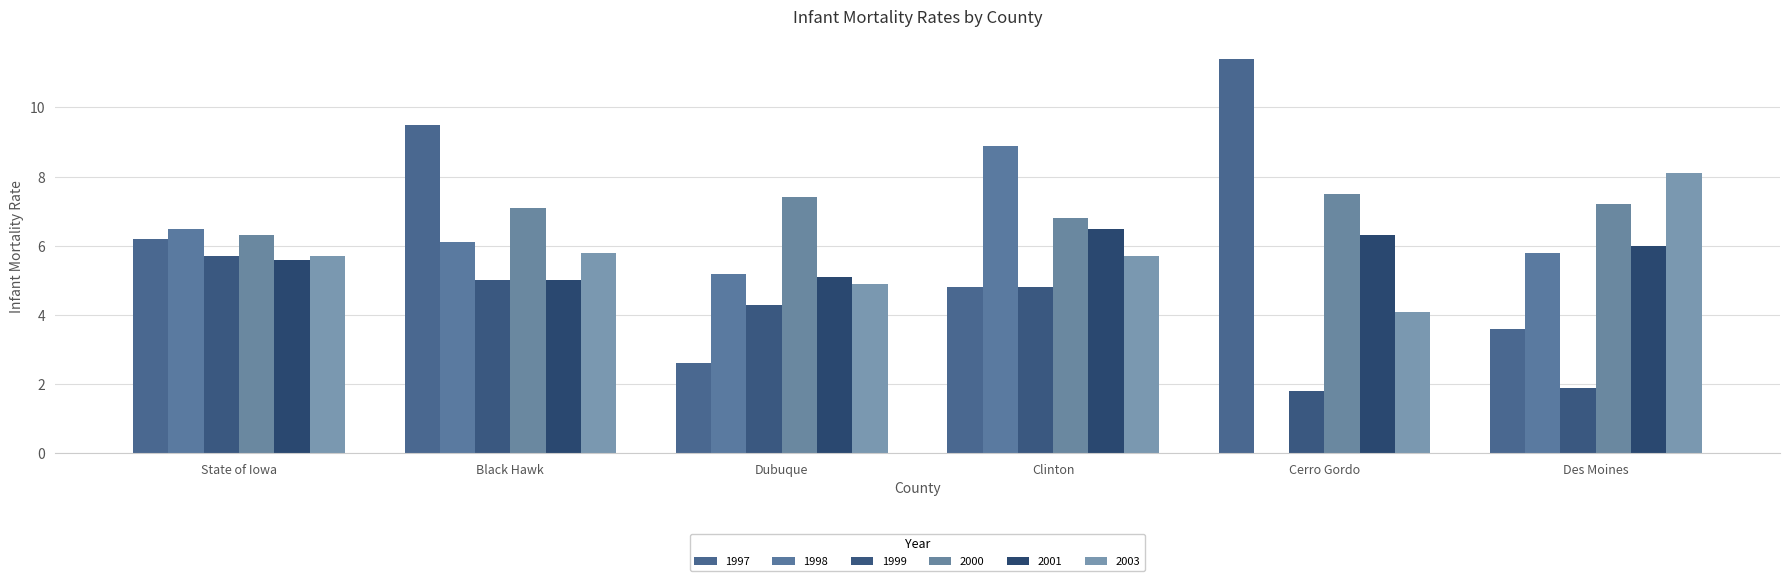

Which has a higher value, Black Hawk or Dubuque?

Black Hawk